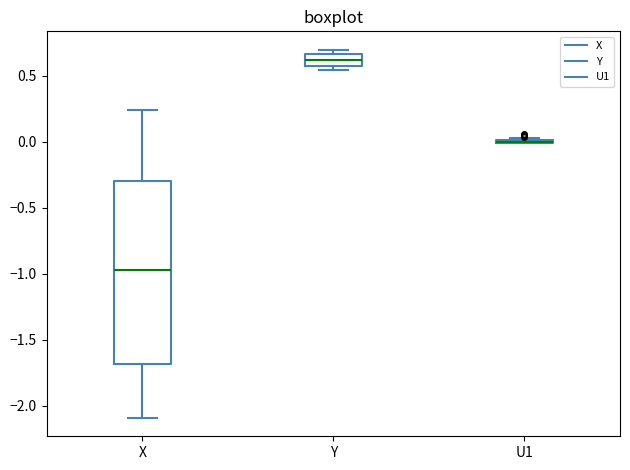

Reading left to right, transcribe this box plot: for each box, give where its median line is, the range the box spans, and where its two whiskers end, as read against the y-axis. The values are not printed on the chart, so give them approximately, as read against the axis.

X: median -0.95, box -1.70 to -0.30, whiskers -2.10 to 0.25
Y: median 0.60, box 0.55 to 0.65, whiskers 0.55 (just below the box's lower edge) to 0.70
U1: box collapsed to a line at 0.00, whiskers 0.00 to 0.05